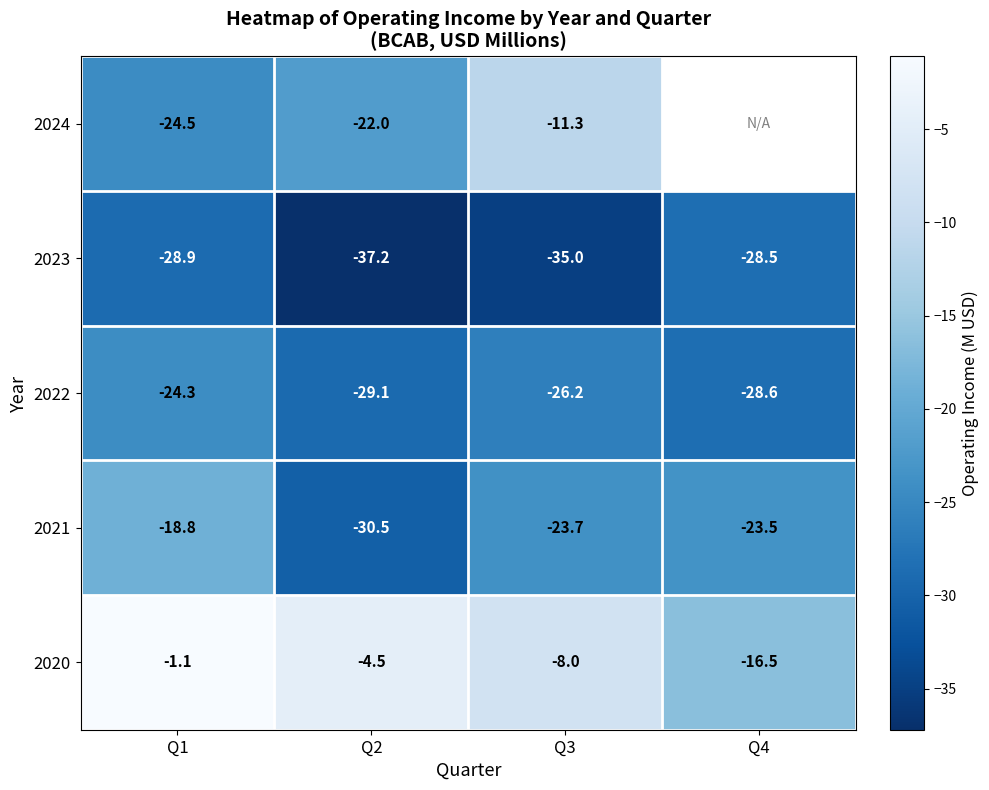

The 2023 series shows -18.9 at Q4. True or false?

False